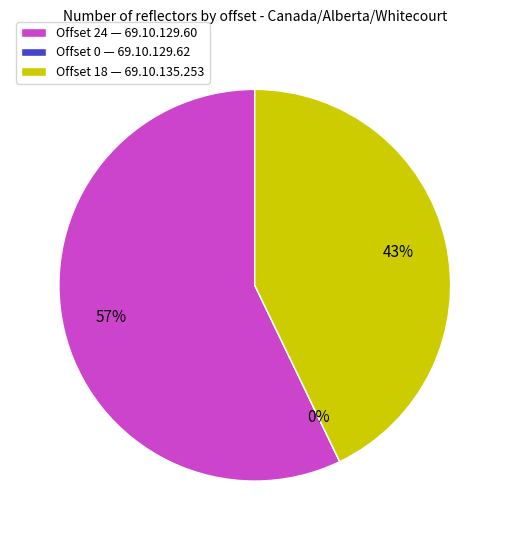

What percentage is NOT represented by 69.10.129.60?

42.9%